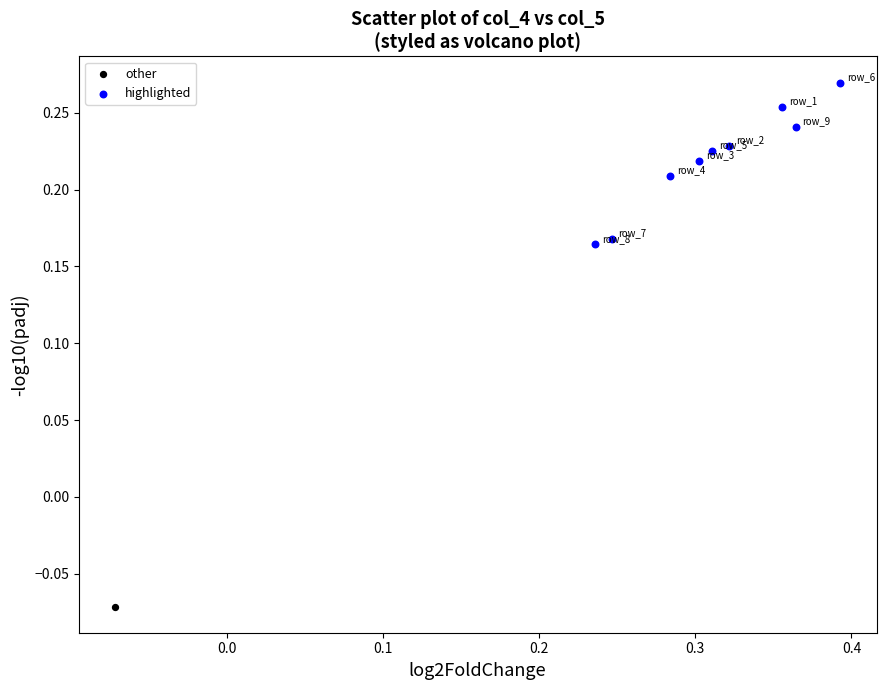

What are all the series names shown in the legend?

other, highlighted